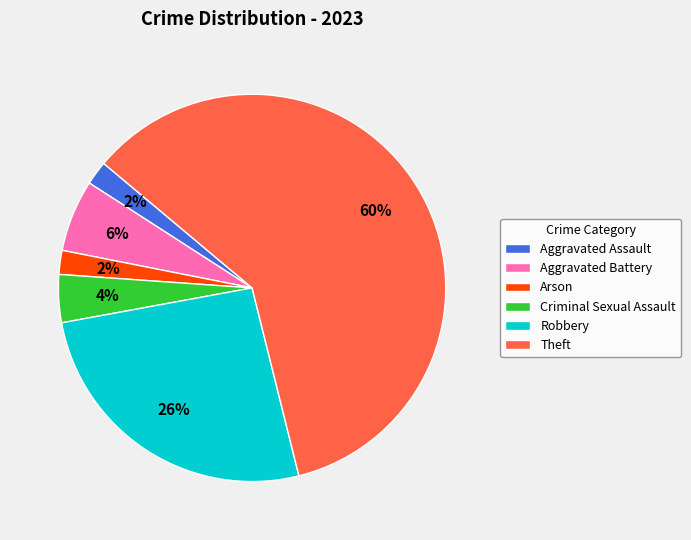

Is there any slice that represents more than half of the pie?

Yes